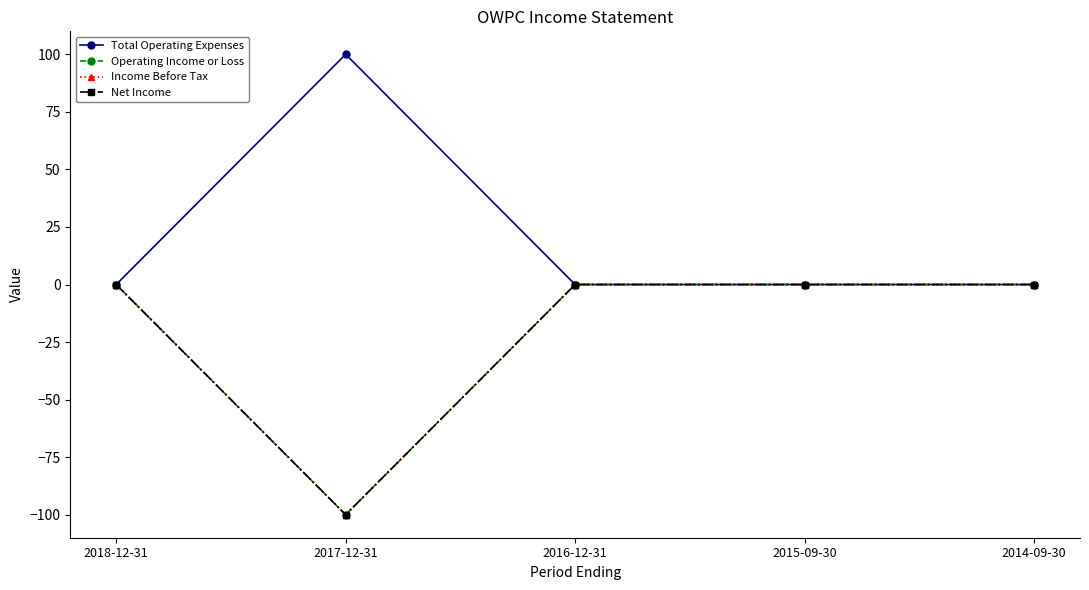

What is the minimum value shown in the chart?

-100